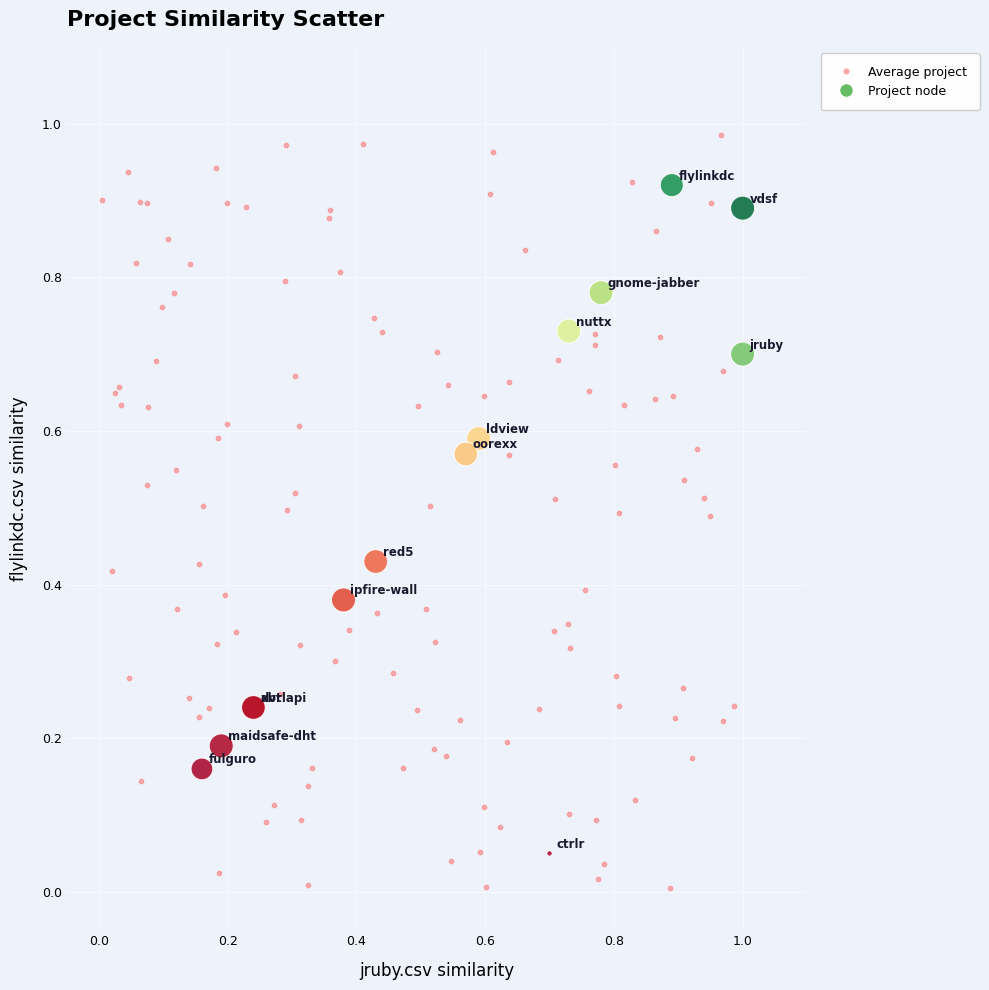

Which series has the largest Y range (max minus min)?

Average project